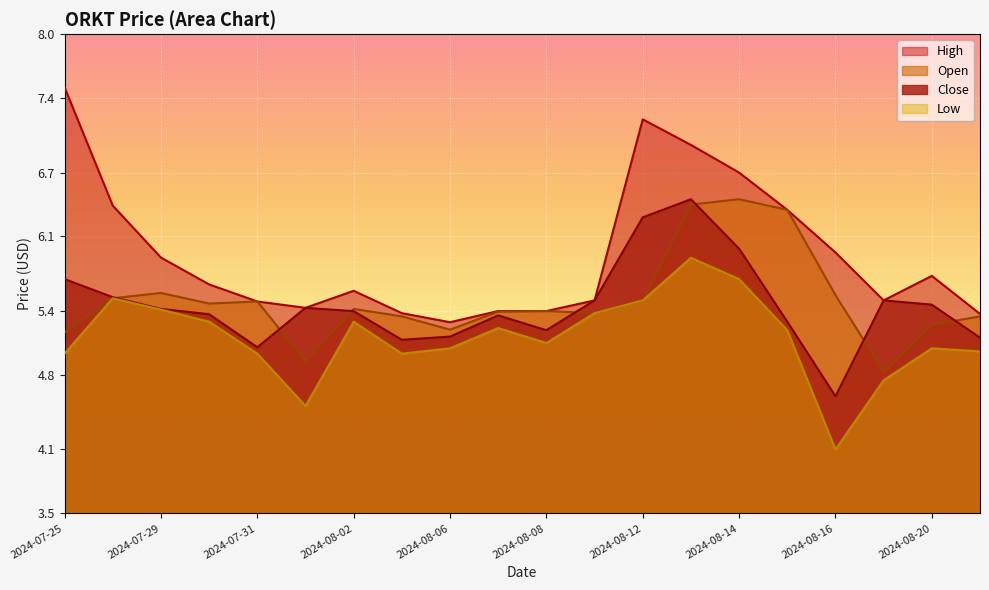

At which label is Open closest to 5?

2024-08-01